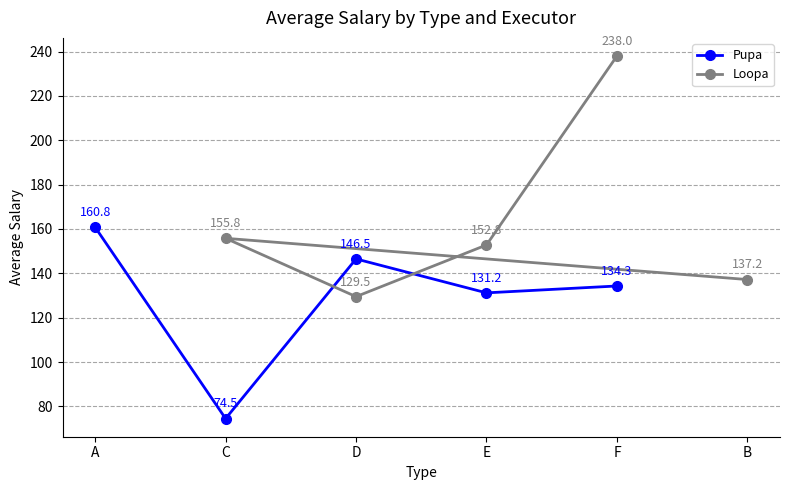

Which series has the largest total across all categories?

Loopa